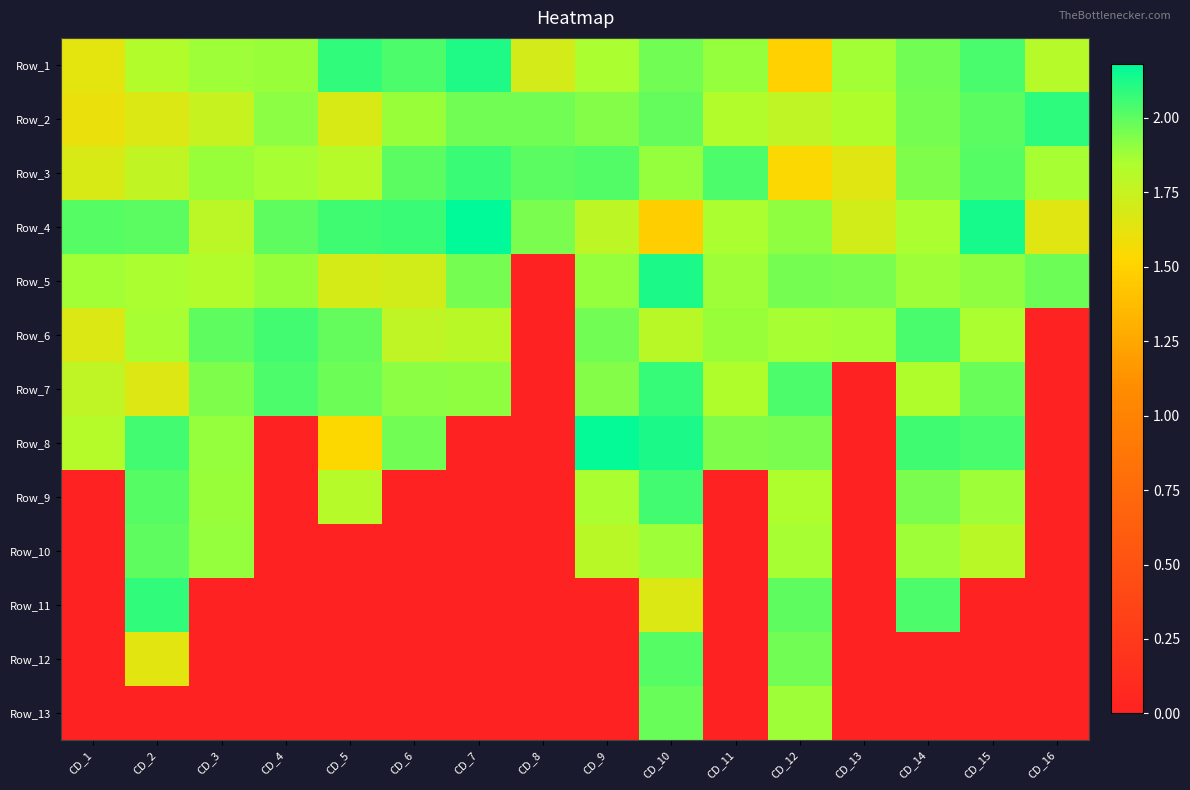

Which series has the widest spread of values?

Row_8